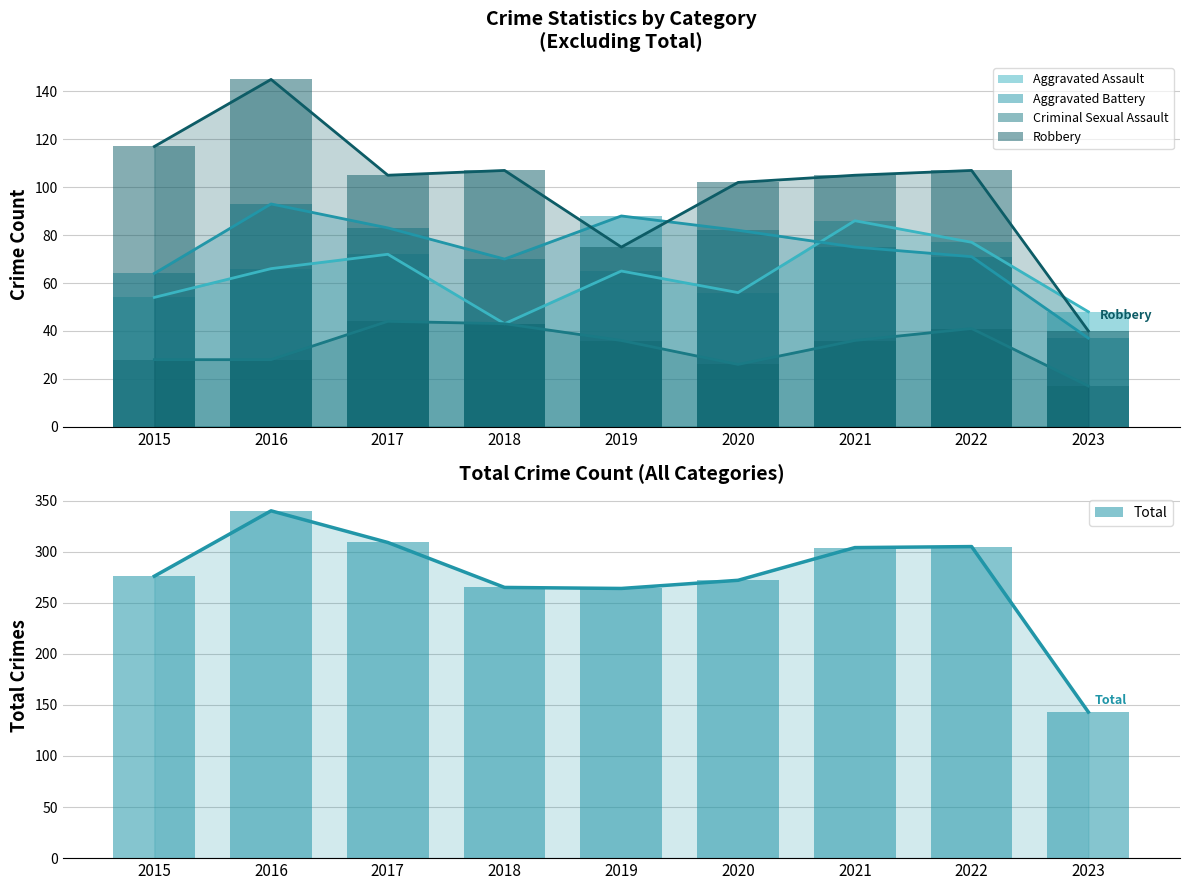

Is it true that Total equals 265 at 2018?

True